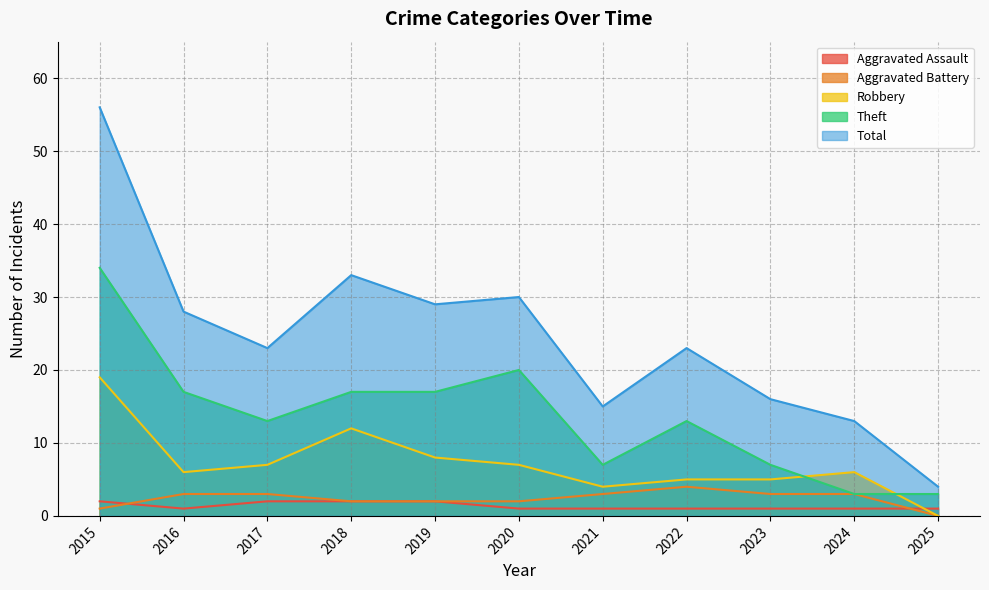

What are all the series names shown in the legend?

Aggravated Assault, Aggravated Battery, Robbery, Theft, Total